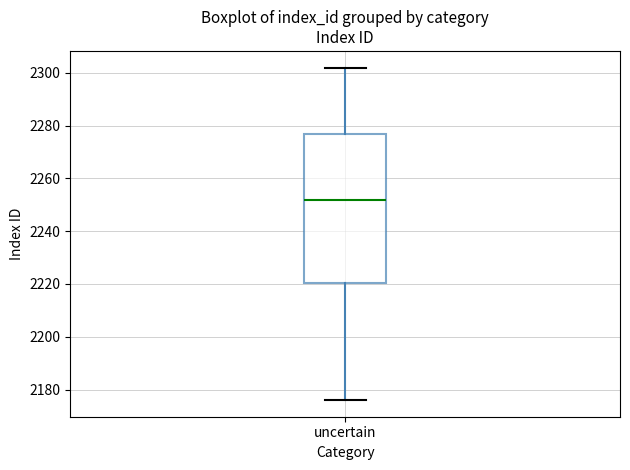

Read this box plot against the y-axis: the position of the median line, the range covered by the box, and the ends of both whiskers. The values are not printed on the chart, so give them approximately, as read against the axis.

median 2252, box 2220 to 2278, whiskers 2176 to 2302